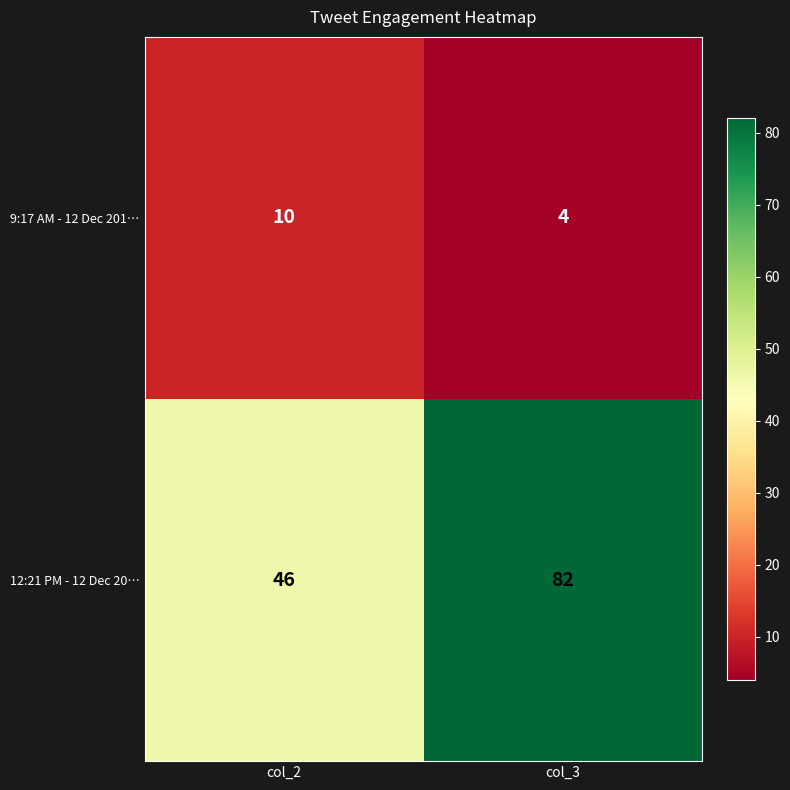

What is the sum of all 12:21 PM - 12 Dec 20… values?

128